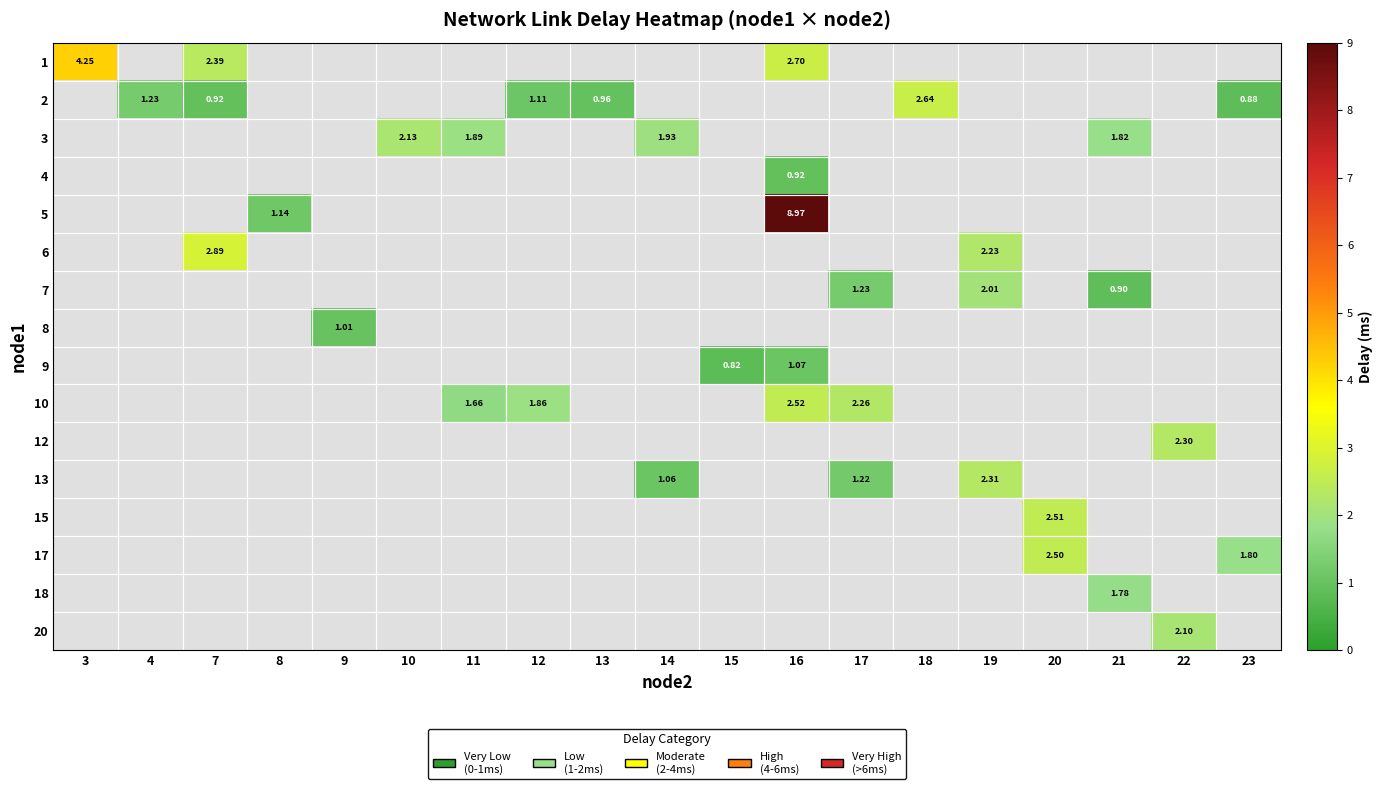

At 7, list the series in order from smallest to largest.

2, 3, 4, 5, 6, 7, 8, 9, 10, 12, 13, 15, 17, 18, 20, 1